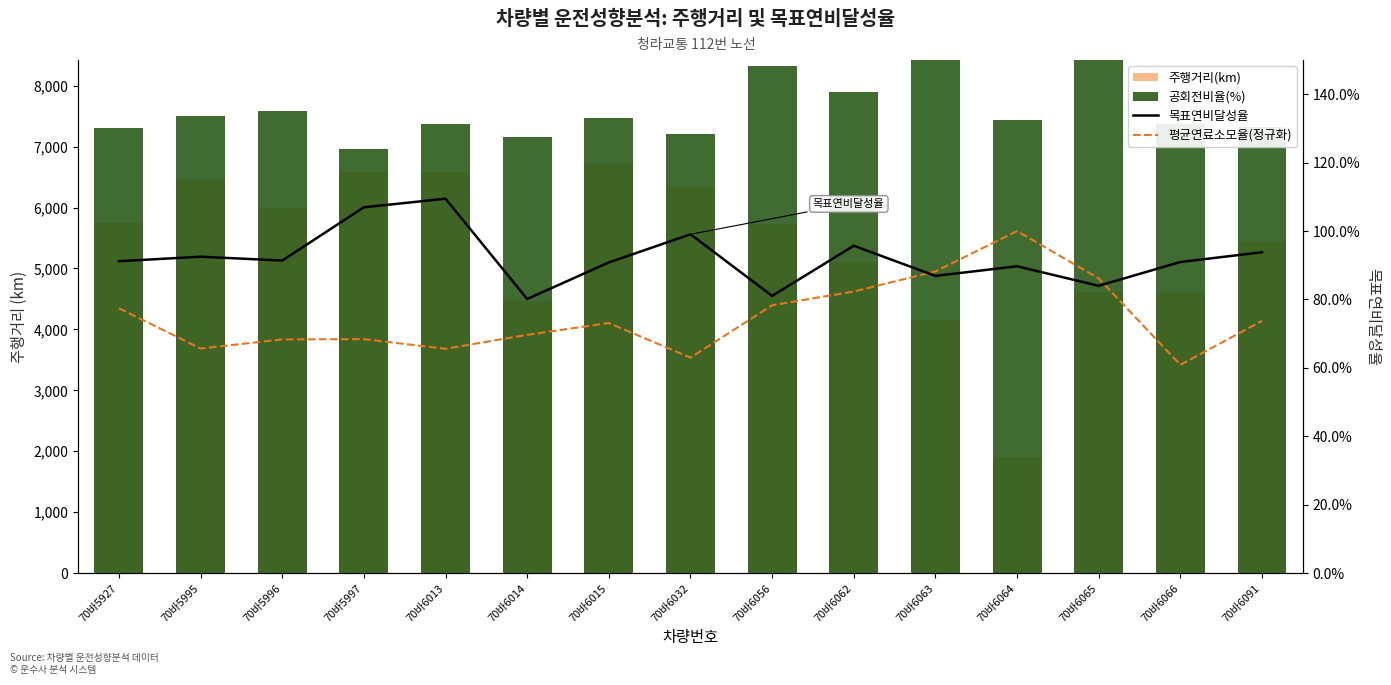

What is the value of the 주행거리(km) bar at the 13th from the left?

4610.9